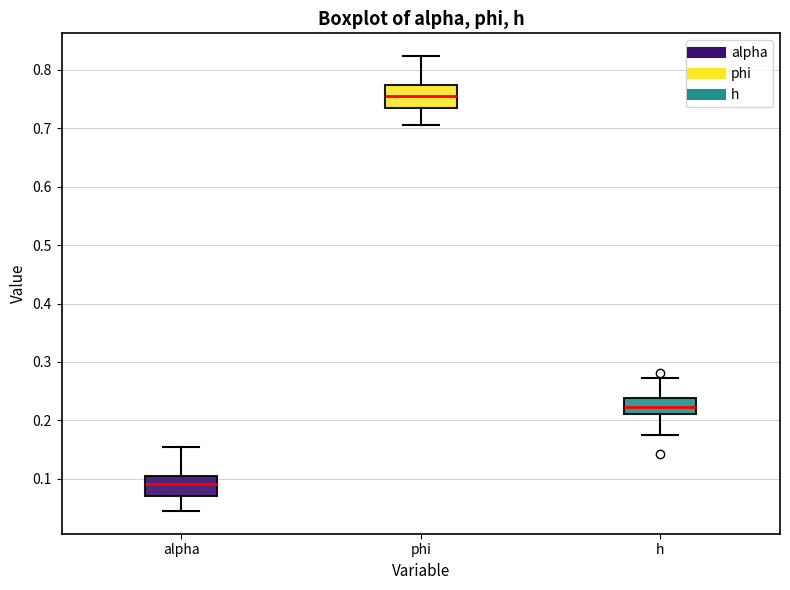

Reading left to right, read every box against the y-axis: the position of its median line, the range the box covers, and the ends of its whiskers. The values are not printed on the chart, so give them approximately, as read against the axis.

alpha: median 0.09, box 0.07 to 0.10, whiskers 0.04 to 0.15
phi: median 0.76, box 0.73 to 0.77, whiskers 0.71 to 0.82
h: median 0.22, box 0.21 to 0.24, whiskers 0.17 to 0.27